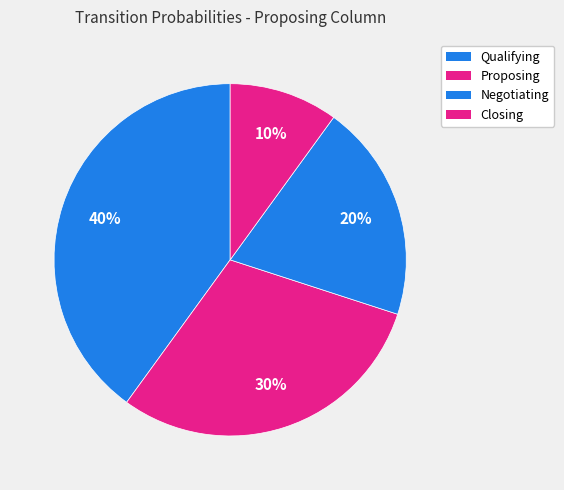

How many slices are in this pie chart?

4